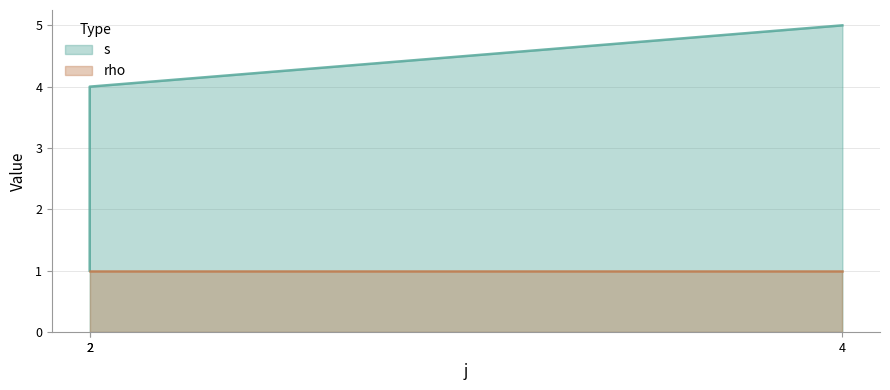

What is the maximum value shown in the chart?

5